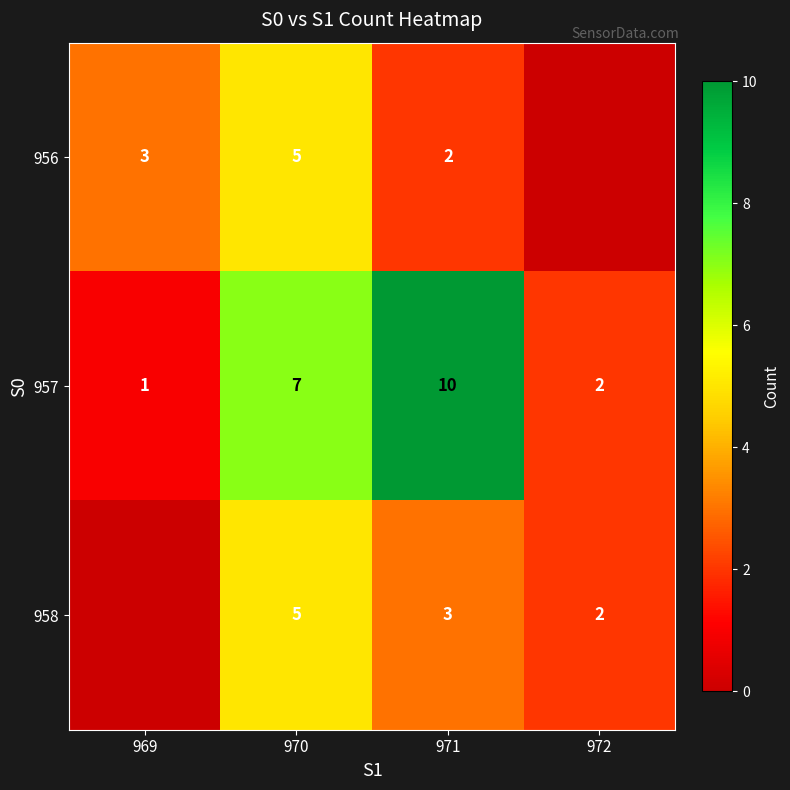

Between 971 and 969, which is larger?

969